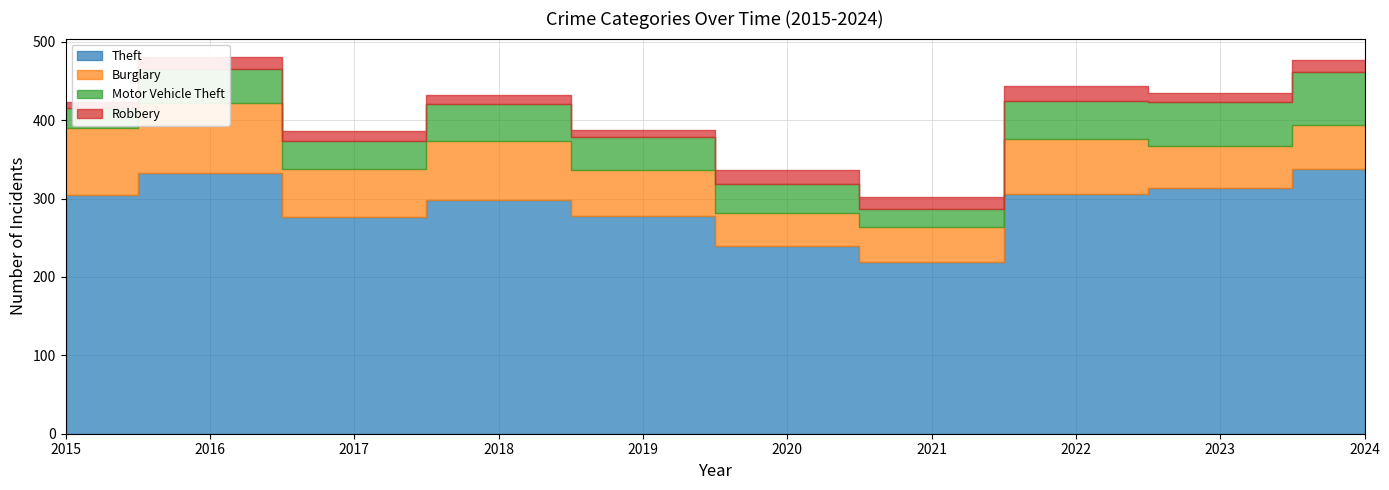

How many distinct data groups are displayed?

4